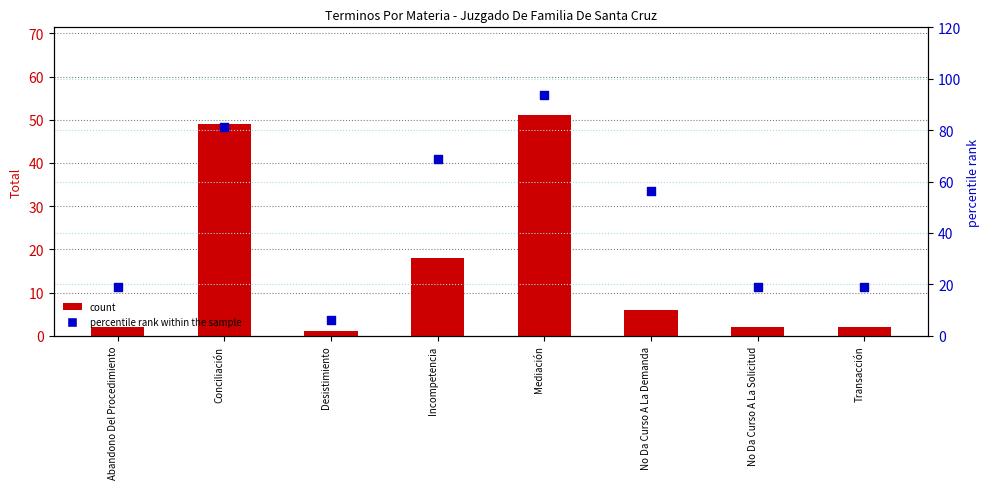

At which category is the sum across all series the highest?

Mediación